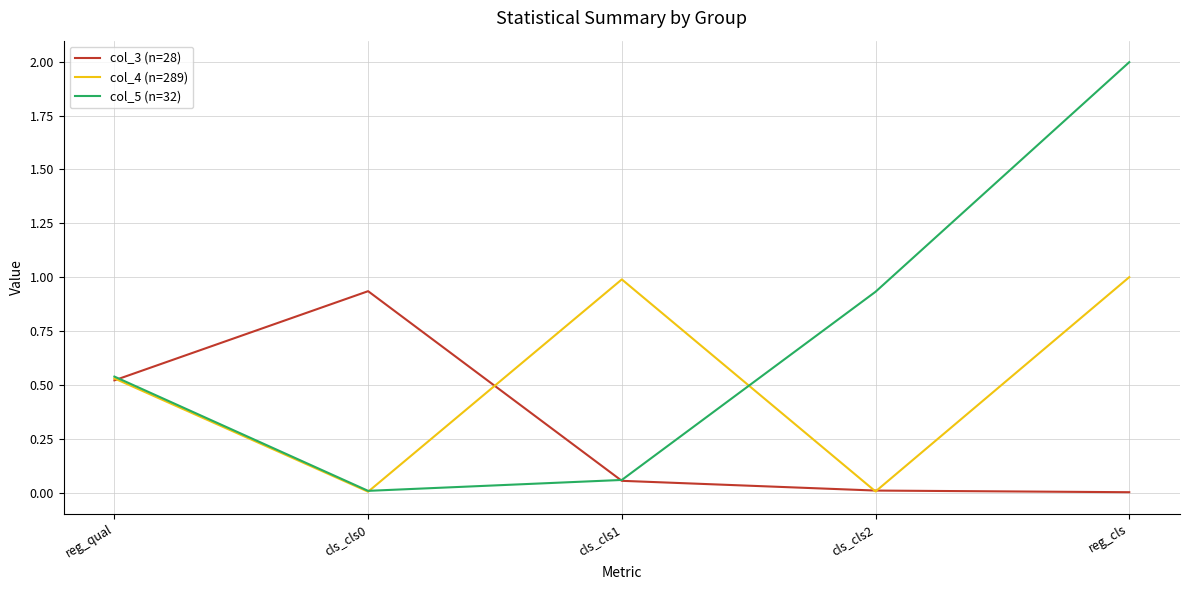

Which series has the largest total across all categories?

col_5 (n=32)